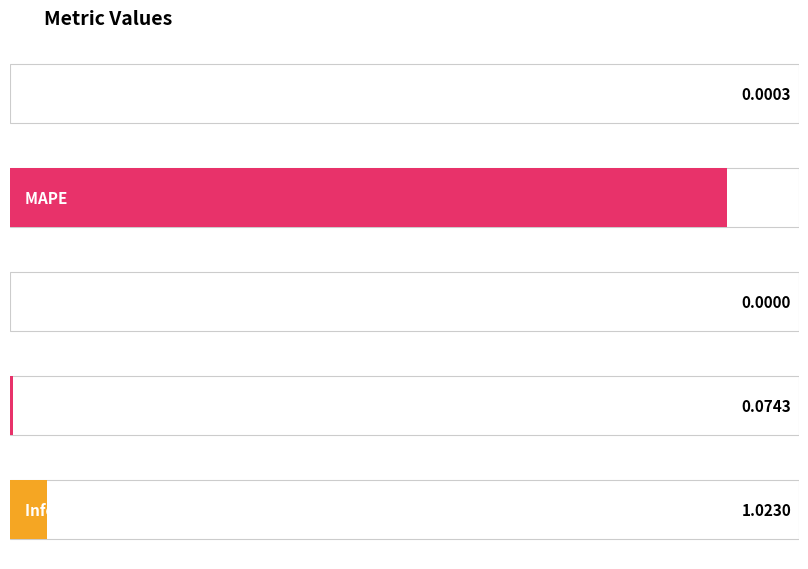

Reading right to left, what are all the values shown in this chart?

1.0	0.1	0.0	20.0	0.0